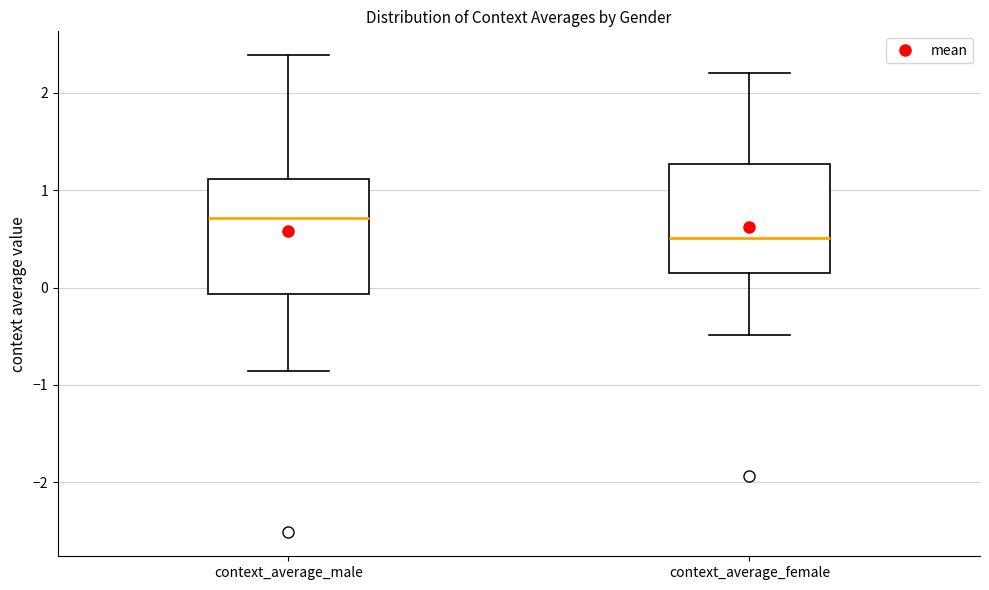

Where does the lower whisker of the box for context_average_male end on the y-axis? The values are not printed on the chart, so give them approximately, as read against the axis.

-0.9